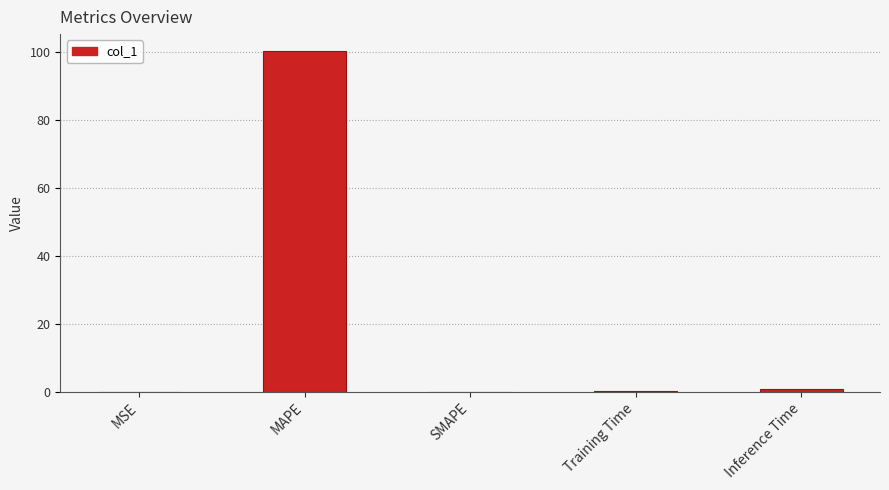

What is the sum of the values at Training Time and SMAPE?

0.1